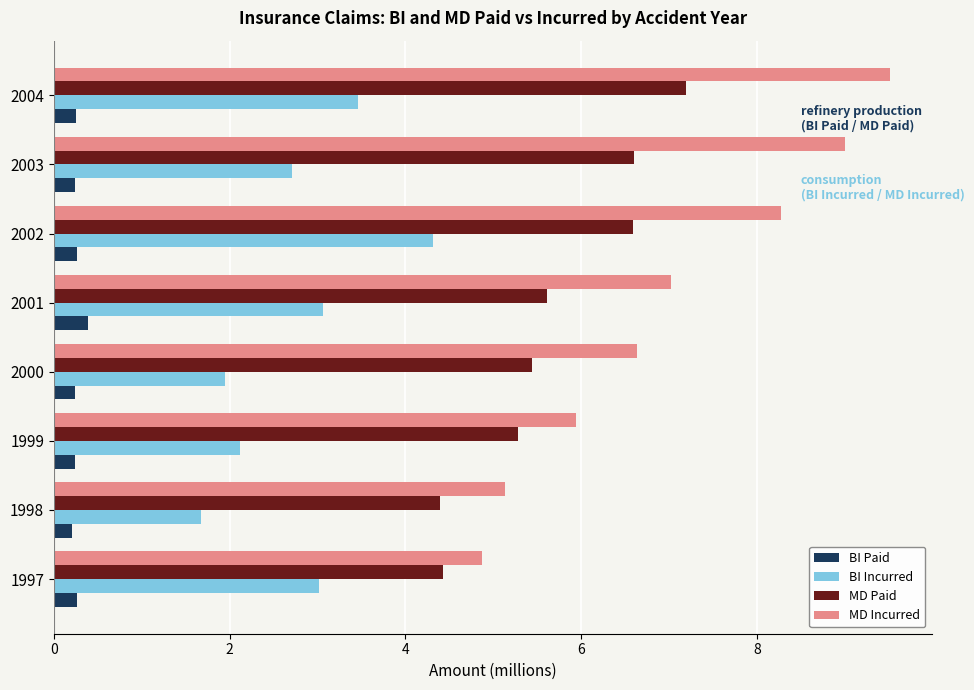

What is the difference between the highest and lowest values at 1999?

5.7